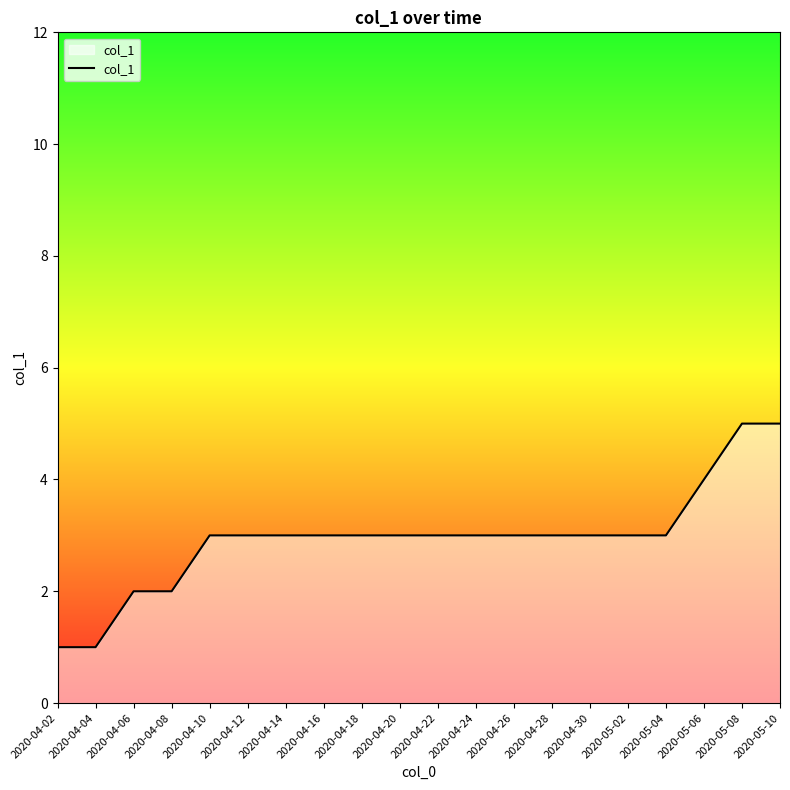

What is the maximum value shown in the chart?

5